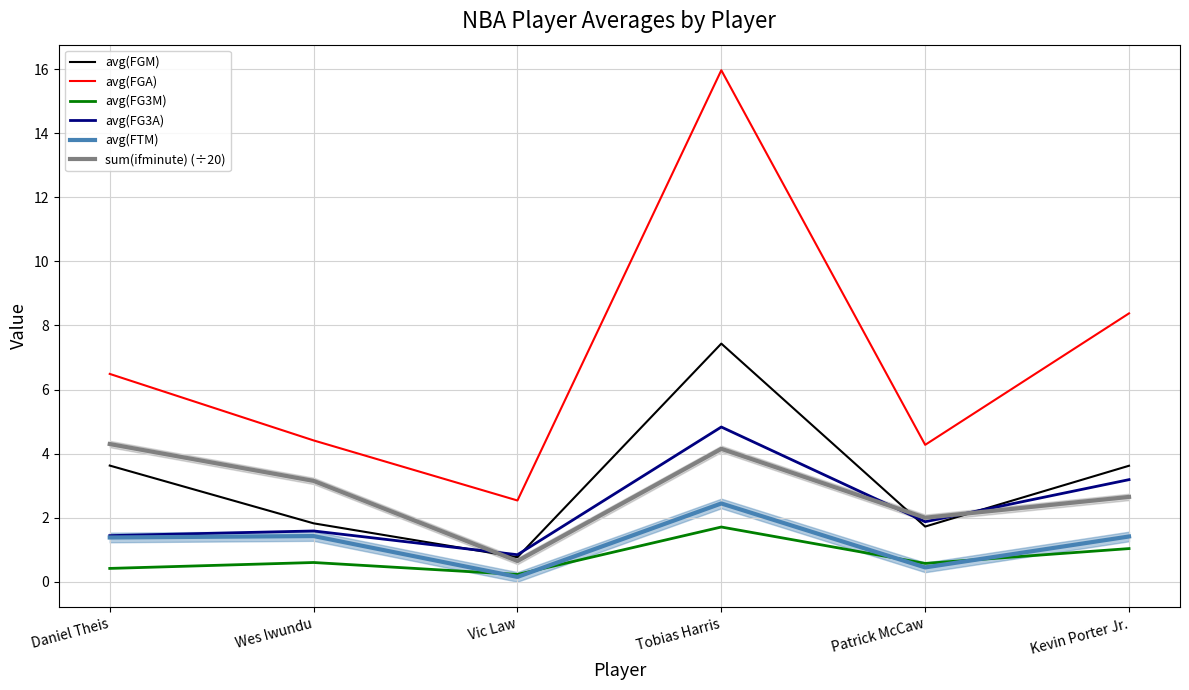

Reading left to right, list all the values displayed in this chart.

avg(FGM): 3.6	1.8	0.8	7.4	1.7	3.6
avg(FGA): 6.5	4.4	2.5	16.0	4.3	8.4
avg(FG3M): 0.4	0.6	0.2	1.7	0.6	1.0
avg(FG3A): 1.4	1.6	0.8	4.8	1.9	3.2
avg(FTM): 1.4	1.4	0.2	2.4	0.5	1.4
sum(ifminute) (÷20): 4.3	3.1	0.7	4.2	2.0	2.6